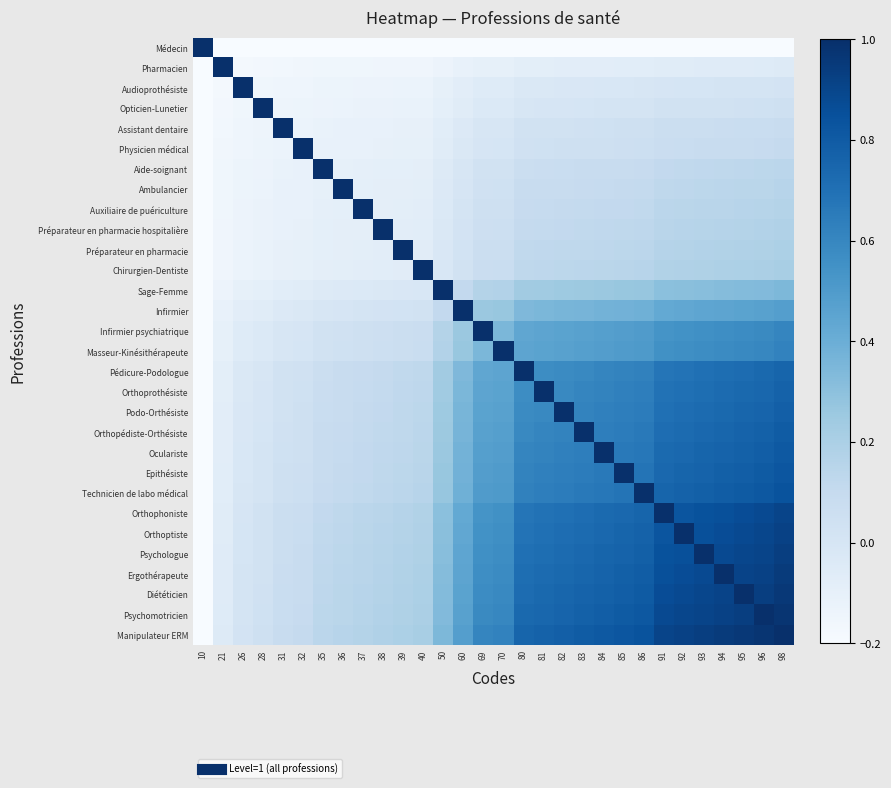

Reading left to right, what are all the values shown in this chart?

Médecin: 10=1.0	21=-0.2	26=-0.2	28=-0.2	31=-0.2	32=-0.2	35=-0.2	36=-0.2	37=-0.2	38=-0.2	39=-0.2	40=-0.2	50=-0.2	60=-0.2	69=-0.2	70=-0.2	80=-0.2	81=-0.2	82=-0.2	83=-0.2	84=-0.2	85=-0.2	86=-0.2	91=-0.2	92=-0.2	93=-0.2	94=-0.2	95=-0.2	96=-0.2	98=-0.2
Pharmacien: 10=-0.2	21=1.0	26=-0.2	28=-0.2	31=-0.2	32=-0.2	35=-0.2	36=-0.2	37=-0.2	38=-0.2	39=-0.2	40=-0.1	50=-0.1	60=-0.1	69=-0.1	70=-0.1	80=-0.1	81=-0.1	82=-0.1	83=-0.1	84=-0.1	85=-0.1	86=-0.1	91=-0.1	92=-0.1	93=-0.1	94=-0.1	95=-0.1	96=-0.1	98=-0.1
Audioprothésiste: 10=-0.2	21=-0.2	26=1.0	28=-0.2	31=-0.1	32=-0.1	35=-0.1	36=-0.1	37=-0.1	38=-0.1	39=-0.1	40=-0.1	50=-0.1	60=-0.1	69=-0.1	70=-0.1	80=-0.0	81=-0.0	82=-0.0	83=-0.0	84=-0.0	85=-0.0	86=-0.0	91=0.0	92=0.0	93=0.0	94=0.0	95=0.0	96=0.0	98=0.0
Opticien-Lunetier: 10=-0.2	21=-0.2	26=-0.2	28=1.0	31=-0.1	32=-0.1	35=-0.1	36=-0.1	37=-0.1	38=-0.1	39=-0.1	40=-0.1	50=-0.1	60=-0.1	69=-0.0	70=-0.0	80=-0.0	81=-0.0	82=0.0	83=0.0	84=0.0	85=0.0	86=0.0	91=0.0	92=0.0	93=0.0	94=0.0	95=0.0	96=0.0	98=0.0
Assistant dentaire: 10=-0.2	21=-0.2	26=-0.1	28=-0.1	31=1.0	32=-0.1	35=-0.1	36=-0.1	37=-0.1	38=-0.1	39=-0.1	40=-0.1	50=-0.1	60=-0.0	69=-0.0	70=-0.0	80=0.0	81=0.0	82=0.0	83=0.0	84=0.0	85=0.0	86=0.0	91=0.1	92=0.1	93=0.1	94=0.1	95=0.1	96=0.1	98=0.1
Physicien médical: 10=-0.2	21=-0.2	26=-0.1	28=-0.1	31=-0.1	32=1.0	35=-0.1	36=-0.1	37=-0.1	38=-0.1	39=-0.1	40=-0.1	50=-0.1	60=-0.0	69=0.0	70=0.0	80=0.0	81=0.0	82=0.0	83=0.0	84=0.1	85=0.1	86=0.1	91=0.1	92=0.1	93=0.1	94=0.1	95=0.1	96=0.1	98=0.1
Aide-soignant: 10=-0.2	21=-0.2	26=-0.1	28=-0.1	31=-0.1	32=-0.1	35=1.0	36=-0.1	37=-0.1	38=-0.1	39=-0.1	40=-0.1	50=-0.0	60=-0.0	69=0.0	70=0.0	80=0.1	81=0.1	82=0.1	83=0.1	84=0.1	85=0.1	86=0.1	91=0.1	92=0.1	93=0.1	94=0.1	95=0.1	96=0.1	98=0.1
Ambulancier: 10=-0.2	21=-0.2	26=-0.1	28=-0.1	31=-0.1	32=-0.1	35=-0.1	36=1.0	37=-0.1	38=-0.1	39=-0.1	40=-0.1	50=-0.0	60=0.0	69=0.0	70=0.0	80=0.1	81=0.1	82=0.1	83=0.1	84=0.1	85=0.1	86=0.1	91=0.1	92=0.1	93=0.1	94=0.1	95=0.1	96=0.1	98=0.2
Auxiliaire de puériculture: 10=-0.2	21=-0.2	26=-0.1	28=-0.1	31=-0.1	32=-0.1	35=-0.1	36=-0.1	37=1.0	38=-0.1	39=-0.1	40=-0.1	50=-0.0	60=0.0	69=0.0	70=0.1	80=0.1	81=0.1	82=0.1	83=0.1	84=0.1	85=0.1	86=0.1	91=0.1	92=0.1	93=0.1	94=0.2	95=0.2	96=0.2	98=0.2
Préparateur en pharmacie hospitalière: 10=-0.2	21=-0.2	26=-0.1	28=-0.1	31=-0.1	32=-0.1	35=-0.1	36=-0.1	37=-0.1	38=1.0	39=-0.1	40=-0.1	50=-0.0	60=0.0	69=0.1	70=0.1	80=0.1	81=0.1	82=0.1	83=0.1	84=0.1	85=0.1	86=0.1	91=0.2	92=0.2	93=0.2	94=0.2	95=0.2	96=0.2	98=0.2
Préparateur en pharmacie: 10=-0.2	21=-0.2	26=-0.1	28=-0.1	31=-0.1	32=-0.1	35=-0.1	36=-0.1	37=-0.1	38=-0.1	39=1.0	40=-0.1	50=-0.0	60=0.0	69=0.1	70=0.1	80=0.1	81=0.1	82=0.1	83=0.1	84=0.1	85=0.1	86=0.1	91=0.2	92=0.2	93=0.2	94=0.2	95=0.2	96=0.2	98=0.2
Chirurgien-Dentiste: 10=-0.2	21=-0.1	26=-0.1	28=-0.1	31=-0.1	32=-0.1	35=-0.1	36=-0.1	37=-0.1	38=-0.1	39=-0.1	40=1.0	50=-0.0	60=0.0	69=0.1	70=0.1	80=0.1	81=0.1	82=0.1	83=0.1	84=0.1	85=0.1	86=0.2	91=0.2	92=0.2	93=0.2	94=0.2	95=0.2	96=0.2	98=0.2
Sage-Femme: 10=-0.2	21=-0.1	26=-0.1	28=-0.1	31=-0.1	32=-0.1	35=-0.0	36=-0.0	37=-0.0	38=-0.0	39=-0.0	40=-0.0	50=1.0	60=0.1	69=0.2	70=0.2	80=0.2	81=0.2	82=0.2	83=0.3	84=0.3	85=0.3	86=0.3	91=0.3	92=0.3	93=0.3	94=0.3	95=0.3	96=0.3	98=0.3
Infirmier: 10=-0.2	21=-0.1	26=-0.1	28=-0.1	31=-0.0	32=-0.0	35=-0.0	36=0.0	37=0.0	38=0.0	39=0.0	40=0.0	50=0.1	60=1.0	69=0.3	70=0.3	80=0.3	81=0.4	82=0.4	83=0.4	84=0.4	85=0.4	86=0.4	91=0.4	92=0.4	93=0.4	94=0.5	95=0.5	96=0.5	98=0.5
Infirmier psychiatrique: 10=-0.2	21=-0.1	26=-0.1	28=-0.0	31=-0.0	32=0.0	35=0.0	36=0.0	37=0.0	38=0.1	39=0.1	40=0.1	50=0.2	60=0.3	69=1.0	70=0.3	80=0.4	81=0.4	82=0.5	83=0.5	84=0.5	85=0.5	86=0.5	91=0.5	92=0.5	93=0.6	94=0.6	95=0.6	96=0.6	98=0.6
Masseur-Kinésithérapeute: 10=-0.2	21=-0.1	26=-0.1	28=-0.0	31=-0.0	32=0.0	35=0.0	36=0.0	37=0.1	38=0.1	39=0.1	40=0.1	50=0.2	60=0.3	69=0.3	70=1.0	80=0.5	81=0.5	82=0.5	83=0.5	84=0.5	85=0.5	86=0.5	91=0.6	92=0.6	93=0.6	94=0.6	95=0.6	96=0.6	98=0.6
Pédicure-Podologue: 10=-0.2	21=-0.1	26=-0.0	28=-0.0	31=0.0	32=0.0	35=0.1	36=0.1	37=0.1	38=0.1	39=0.1	40=0.1	50=0.2	60=0.3	69=0.4	70=0.5	80=1.0	81=0.6	82=0.6	83=0.6	84=0.6	85=0.6	86=0.6	91=0.7	92=0.7	93=0.7	94=0.7	95=0.7	96=0.7	98=0.8
Orthoprothésiste: 10=-0.2	21=-0.1	26=-0.0	28=-0.0	31=0.0	32=0.0	35=0.1	36=0.1	37=0.1	38=0.1	39=0.1	40=0.1	50=0.2	60=0.4	69=0.4	70=0.5	80=0.6	81=1.0	82=0.6	83=0.6	84=0.6	85=0.6	86=0.6	91=0.7	92=0.7	93=0.7	94=0.7	95=0.7	96=0.7	98=0.8
Podo-Orthésiste: 10=-0.2	21=-0.1	26=-0.0	28=0.0	31=0.0	32=0.0	35=0.1	36=0.1	37=0.1	38=0.1	39=0.1	40=0.1	50=0.2	60=0.4	69=0.5	70=0.5	80=0.6	81=0.6	82=1.0	83=0.6	84=0.6	85=0.6	86=0.6	91=0.7	92=0.7	93=0.7	94=0.7	95=0.7	96=0.8	98=0.8
Orthopédiste-Orthésiste: 10=-0.2	21=-0.1	26=-0.0	28=0.0	31=0.0	32=0.0	35=0.1	36=0.1	37=0.1	38=0.1	39=0.1	40=0.1	50=0.3	60=0.4	69=0.5	70=0.5	80=0.6	81=0.6	82=0.6	83=1.0	84=0.6	85=0.6	86=0.7	91=0.7	92=0.7	93=0.7	94=0.8	95=0.8	96=0.8	98=0.8
Oculariste: 10=-0.2	21=-0.1	26=-0.0	28=0.0	31=0.0	32=0.1	35=0.1	36=0.1	37=0.1	38=0.1	39=0.1	40=0.1	50=0.3	60=0.4	69=0.5	70=0.5	80=0.6	81=0.6	82=0.6	83=0.6	84=1.0	85=0.7	86=0.7	91=0.7	92=0.7	93=0.8	94=0.8	95=0.8	96=0.8	98=0.8
Epithésiste: 10=-0.2	21=-0.1	26=-0.0	28=0.0	31=0.0	32=0.1	35=0.1	36=0.1	37=0.1	38=0.1	39=0.1	40=0.1	50=0.3	60=0.4	69=0.5	70=0.5	80=0.6	81=0.6	82=0.6	83=0.6	84=0.7	85=1.0	86=0.7	91=0.7	92=0.8	93=0.8	94=0.8	95=0.8	96=0.8	98=0.8
Technicien de labo médical: 10=-0.2	21=-0.1	26=-0.0	28=0.0	31=0.0	32=0.1	35=0.1	36=0.1	37=0.1	38=0.1	39=0.1	40=0.2	50=0.3	60=0.4	69=0.5	70=0.5	80=0.6	81=0.6	82=0.6	83=0.7	84=0.7	85=0.7	86=1.0	91=0.8	92=0.8	93=0.8	94=0.8	95=0.8	96=0.8	98=0.8
Orthophoniste: 10=-0.2	21=-0.1	26=0.0	28=0.0	31=0.1	32=0.1	35=0.1	36=0.1	37=0.1	38=0.2	39=0.2	40=0.2	50=0.3	60=0.4	69=0.5	70=0.6	80=0.7	81=0.7	82=0.7	83=0.7	84=0.7	85=0.7	86=0.8	91=1.0	92=0.8	93=0.8	94=0.9	95=0.9	96=0.9	98=0.9
Orthoptiste: 10=-0.2	21=-0.1	26=0.0	28=0.0	31=0.1	32=0.1	35=0.1	36=0.1	37=0.1	38=0.2	39=0.2	40=0.2	50=0.3	60=0.4	69=0.5	70=0.6	80=0.7	81=0.7	82=0.7	83=0.7	84=0.7	85=0.8	86=0.8	91=0.8	92=1.0	93=0.9	94=0.9	95=0.9	96=0.9	98=0.9
Psychologue: 10=-0.2	21=-0.1	26=0.0	28=0.0	31=0.1	32=0.1	35=0.1	36=0.1	37=0.1	38=0.2	39=0.2	40=0.2	50=0.3	60=0.4	69=0.6	70=0.6	80=0.7	81=0.7	82=0.7	83=0.7	84=0.8	85=0.8	86=0.8	91=0.8	92=0.9	93=1.0	94=0.9	95=0.9	96=0.9	98=0.9
Ergothérapeute: 10=-0.2	21=-0.1	26=0.0	28=0.0	31=0.1	32=0.1	35=0.1	36=0.1	37=0.2	38=0.2	39=0.2	40=0.2	50=0.3	60=0.5	69=0.6	70=0.6	80=0.7	81=0.7	82=0.7	83=0.8	84=0.8	85=0.8	86=0.8	91=0.9	92=0.9	93=0.9	94=1.0	95=0.9	96=0.9	98=0.9
Diététicien: 10=-0.2	21=-0.1	26=0.0	28=0.0	31=0.1	32=0.1	35=0.1	36=0.1	37=0.2	38=0.2	39=0.2	40=0.2	50=0.3	60=0.5	69=0.6	70=0.6	80=0.7	81=0.7	82=0.7	83=0.8	84=0.8	85=0.8	86=0.8	91=0.9	92=0.9	93=0.9	94=0.9	95=1.0	96=0.9	98=1.0
Psychomotricien: 10=-0.2	21=-0.1	26=0.0	28=0.0	31=0.1	32=0.1	35=0.1	36=0.1	37=0.2	38=0.2	39=0.2	40=0.2	50=0.3	60=0.5	69=0.6	70=0.6	80=0.7	81=0.7	82=0.8	83=0.8	84=0.8	85=0.8	86=0.8	91=0.9	92=0.9	93=0.9	94=0.9	95=0.9	96=1.0	98=1.0
Manipulateur ERM: 10=-0.2	21=-0.1	26=0.0	28=0.0	31=0.1	32=0.1	35=0.1	36=0.2	37=0.2	38=0.2	39=0.2	40=0.2	50=0.3	60=0.5	69=0.6	70=0.6	80=0.8	81=0.8	82=0.8	83=0.8	84=0.8	85=0.8	86=0.8	91=0.9	92=0.9	93=0.9	94=0.9	95=1.0	96=1.0	98=1.0